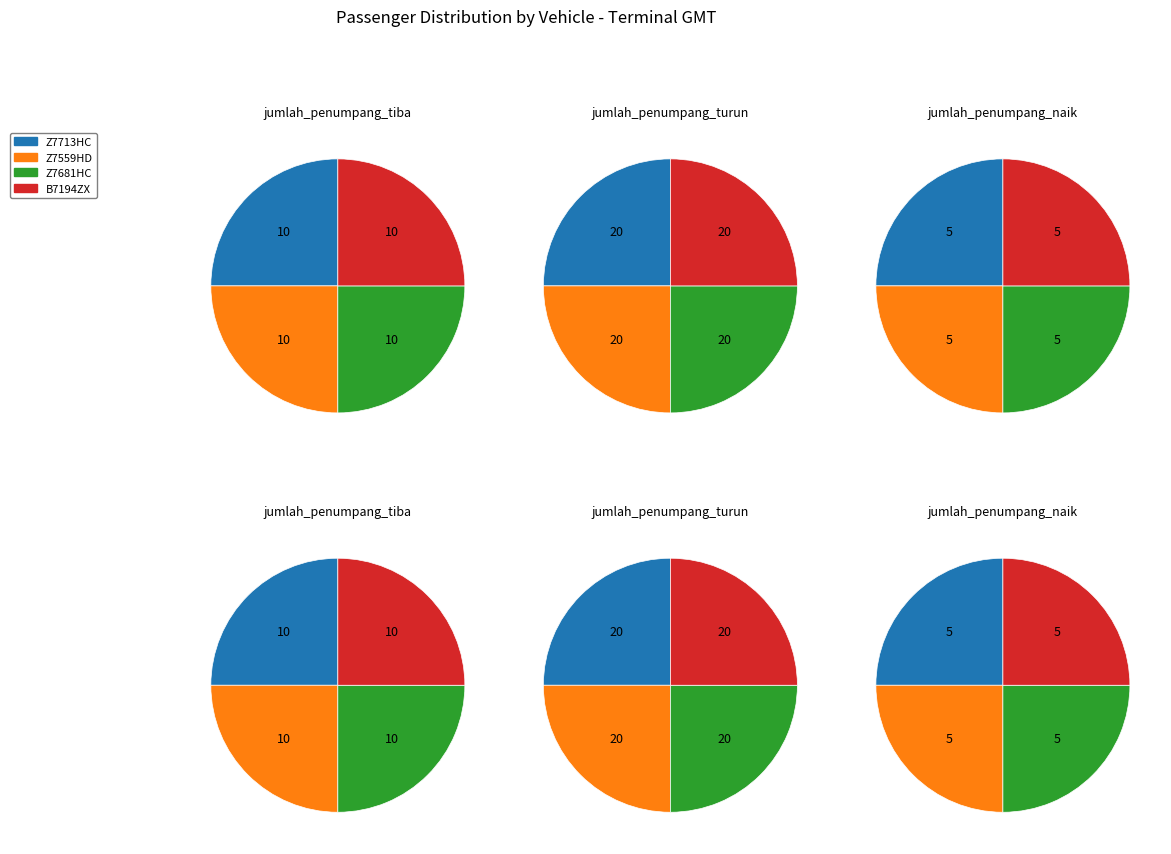

Rank the series at Z7559HD from lowest to highest value.

jumlah_penumpang_naik, jumlah_penumpang_tiba, jumlah_penumpang_turun